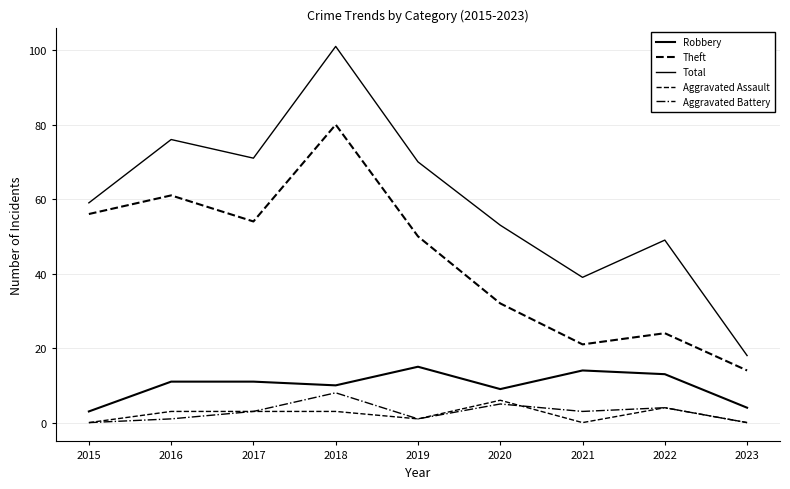

Does the chart have visible grid lines?

Yes